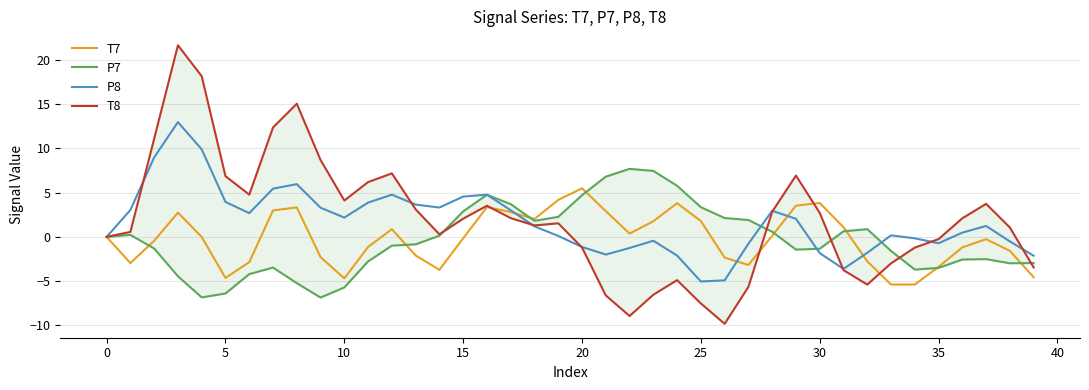

True or false: T8 has more than 2 interior local peaks.

True